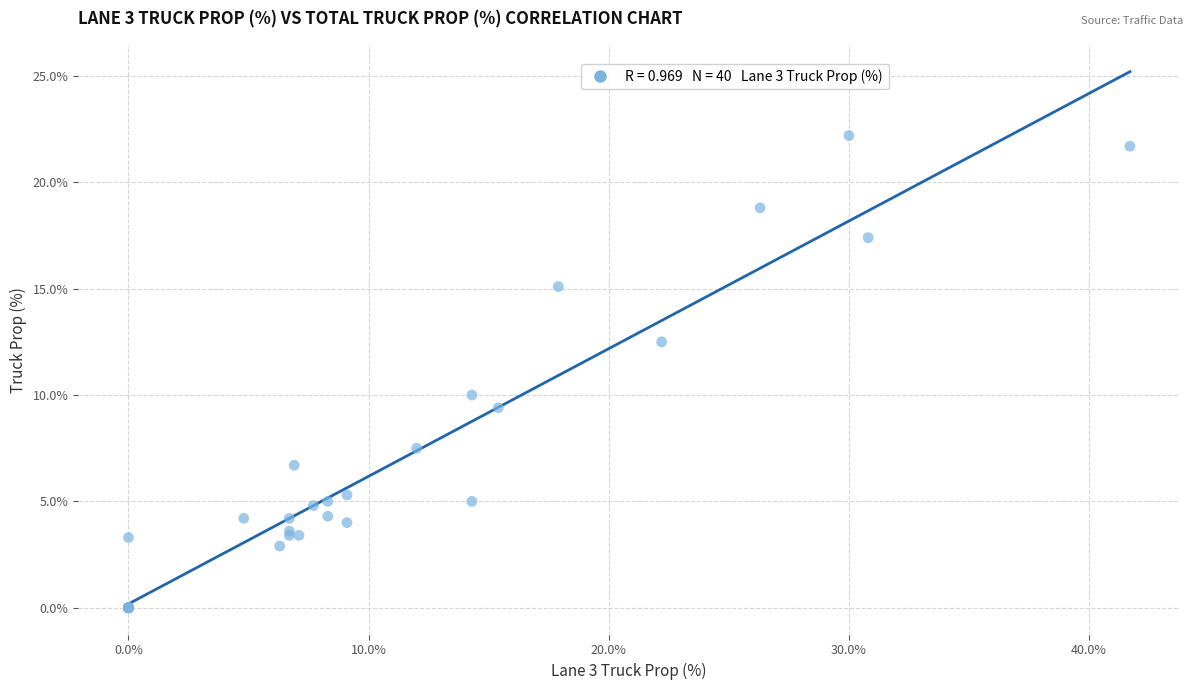

What Y value in the scatter plot is closest to 11?

10.0